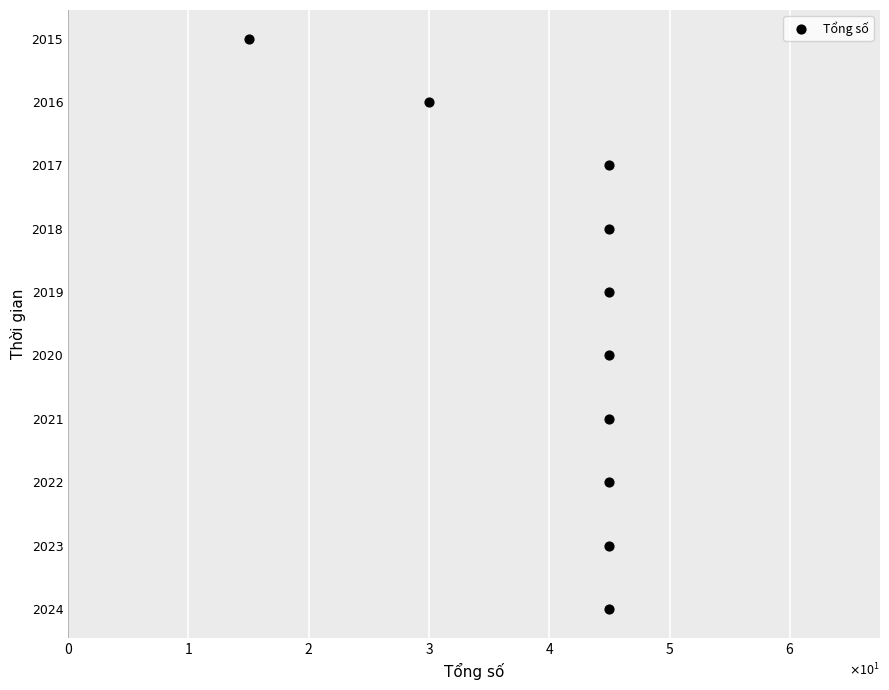

What is the average Y value?

2020